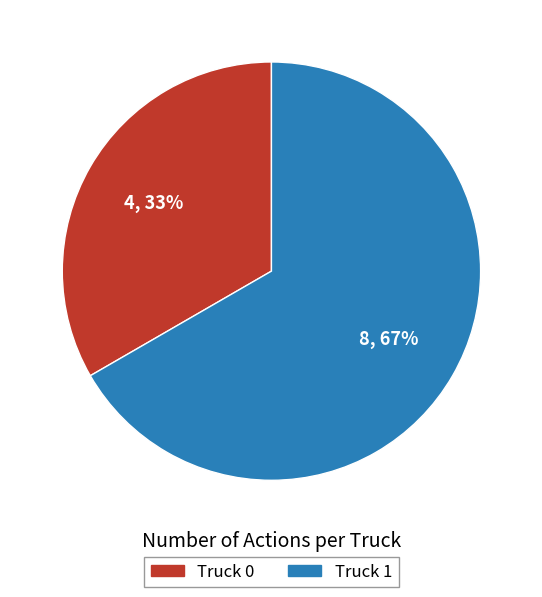

Which has a higher value, Truck 1 or Truck 0?

Truck 1